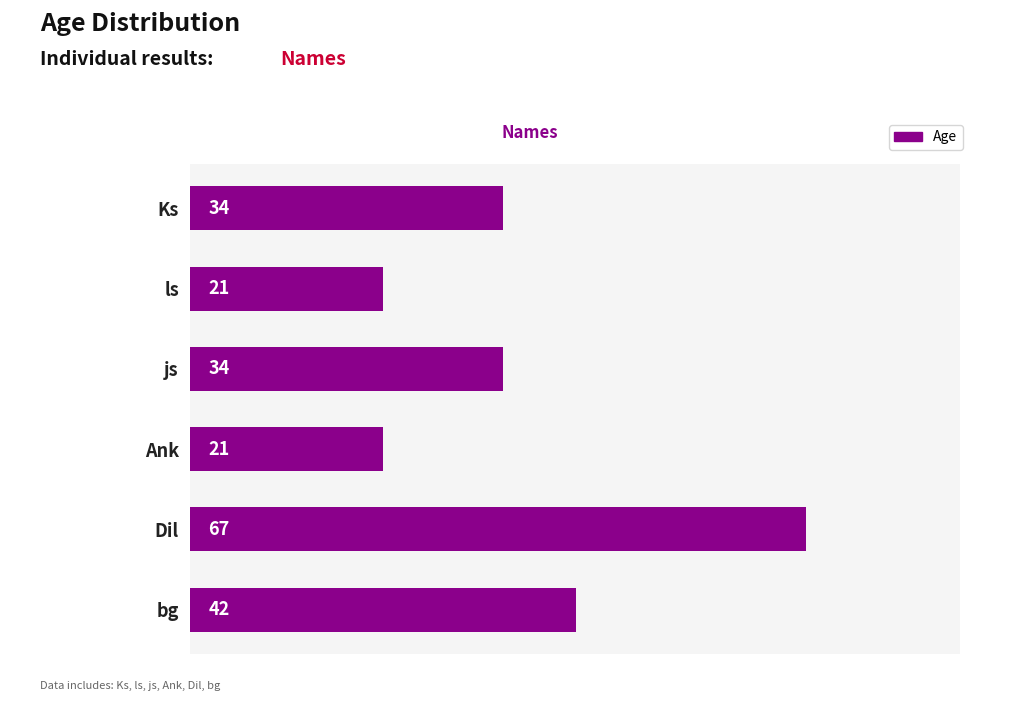

Which label corresponds to the largest value in the chart?

Dil